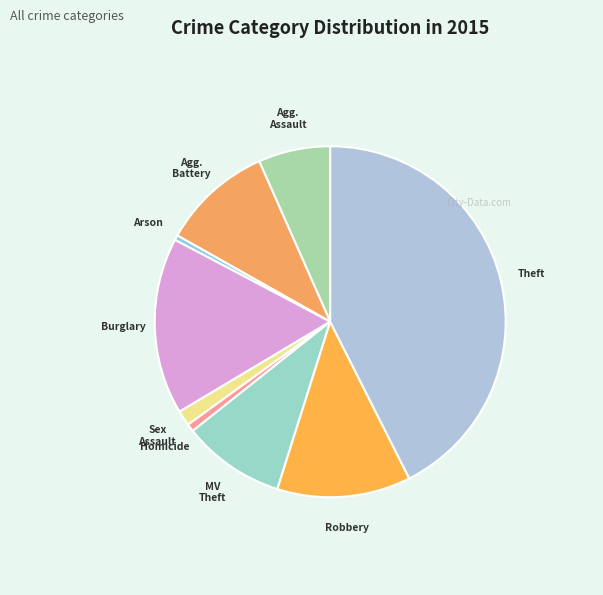

How many slices are in this pie chart?

9